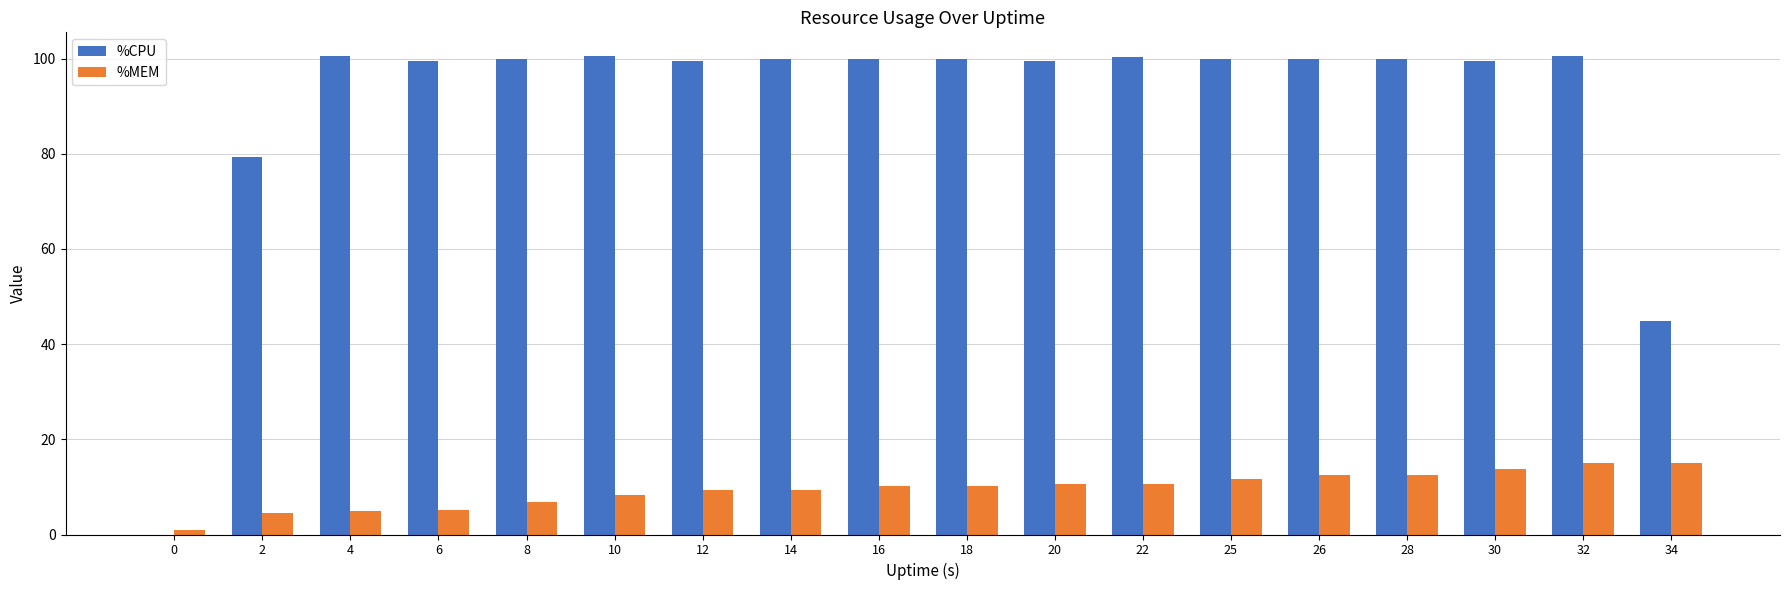

How many groups of bars are there?

18